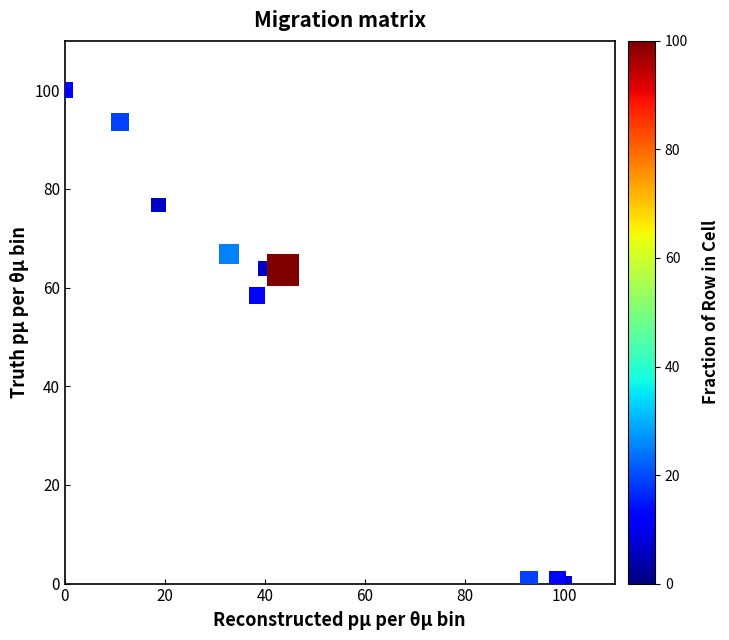

What is the range of X values (max minus min)?

100.0